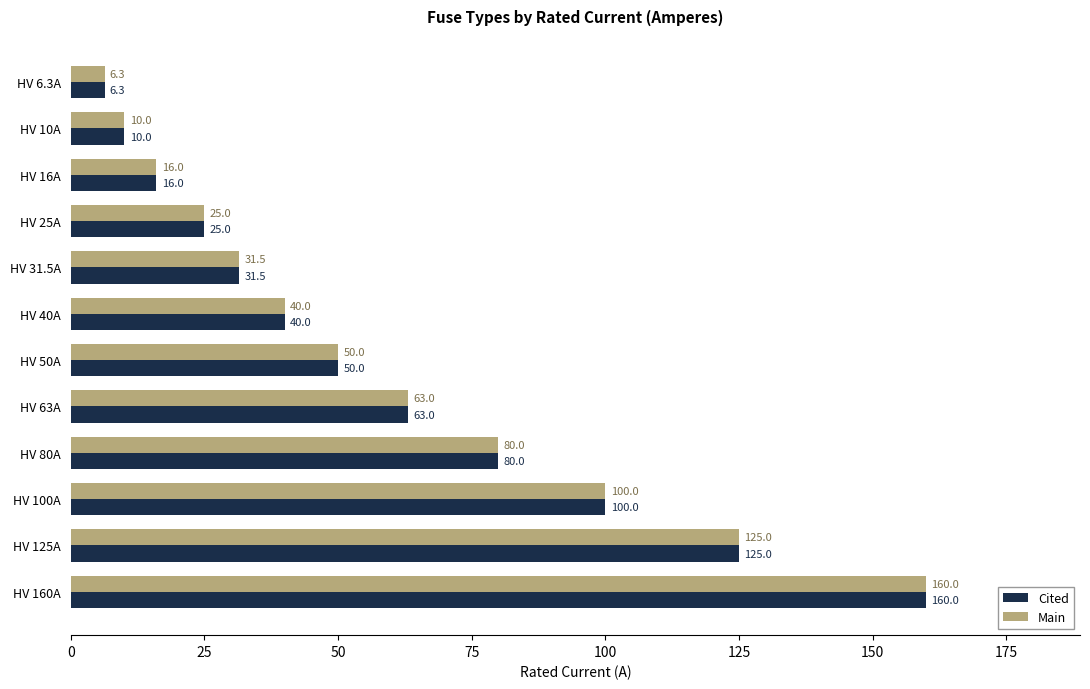

What is the minimum value shown in the chart?

6.3